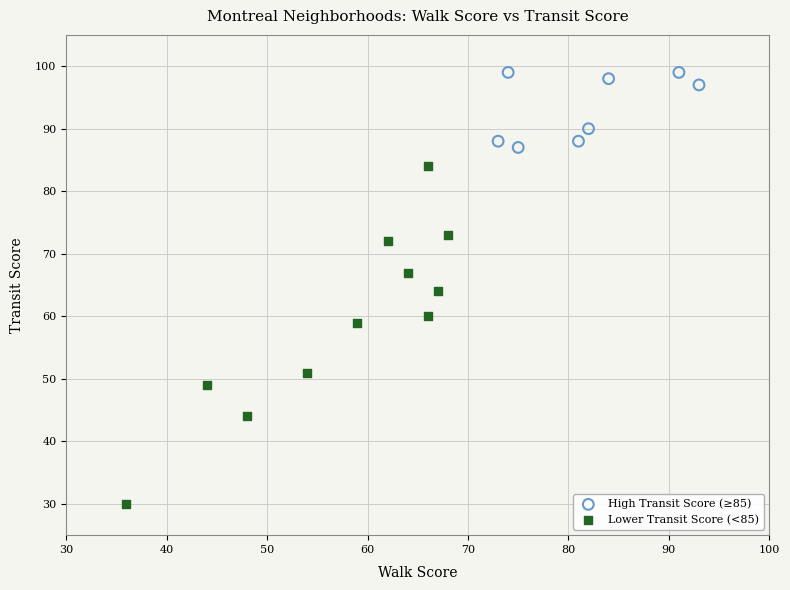

Which series has the widest spread of Y values?

Lower Transit Score (<85)